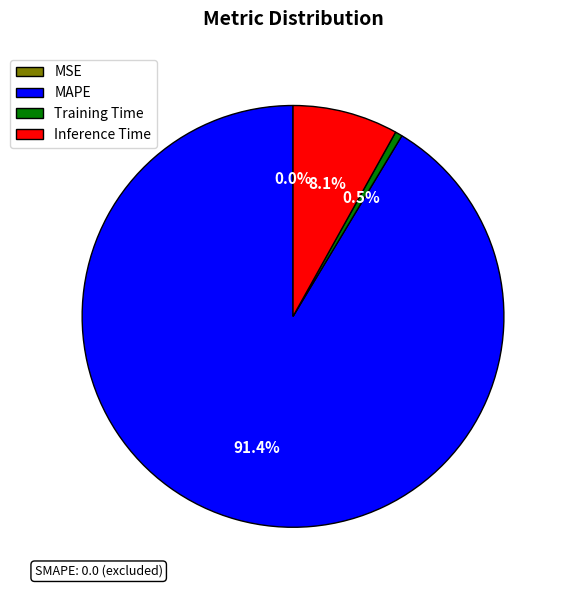

What percentage is the Inference Time slice, to the nearest percent?

8%